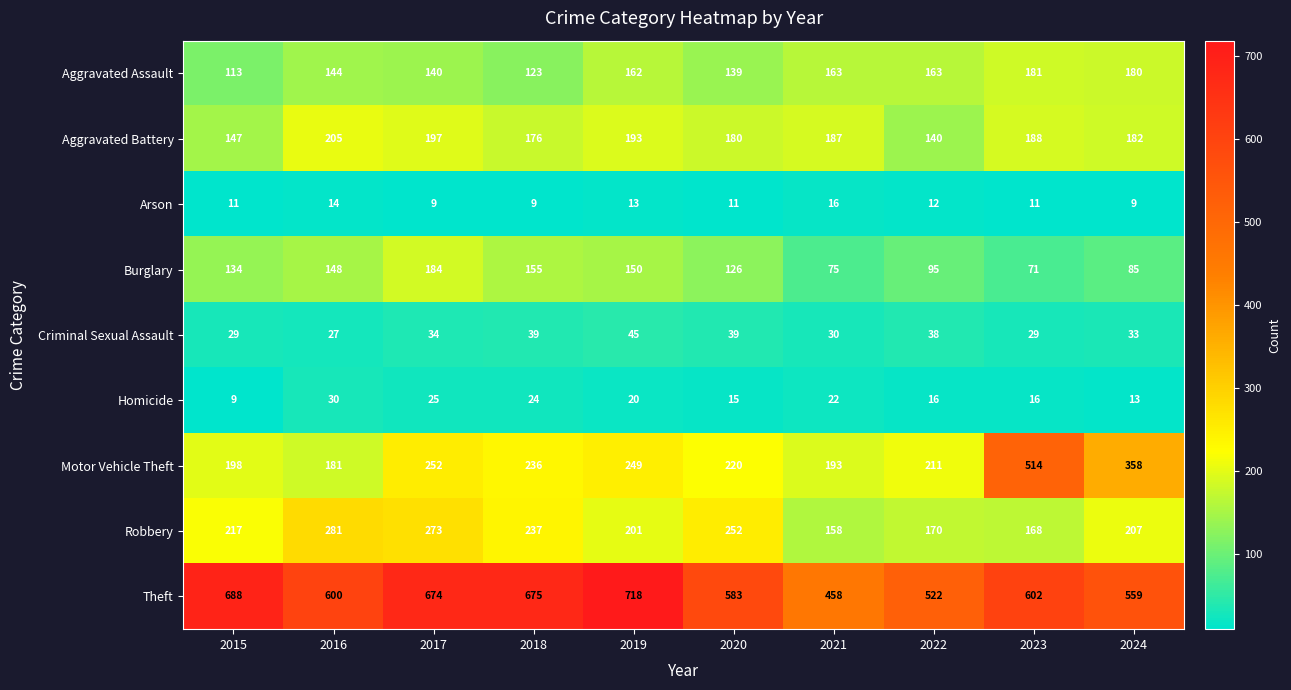

What is the sum of all Motor Vehicle Theft values?

2612